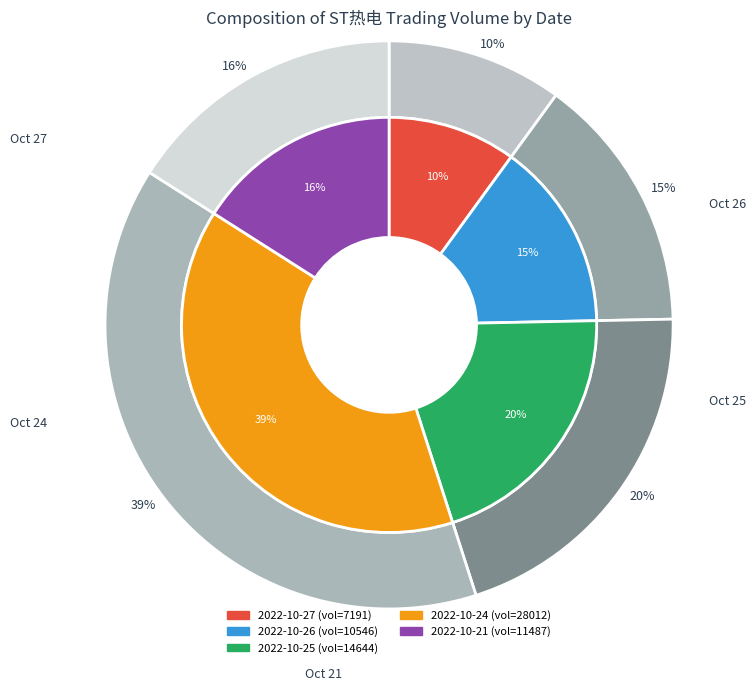

To the nearest percent, what portion does 2022-10-21 represent?

16%